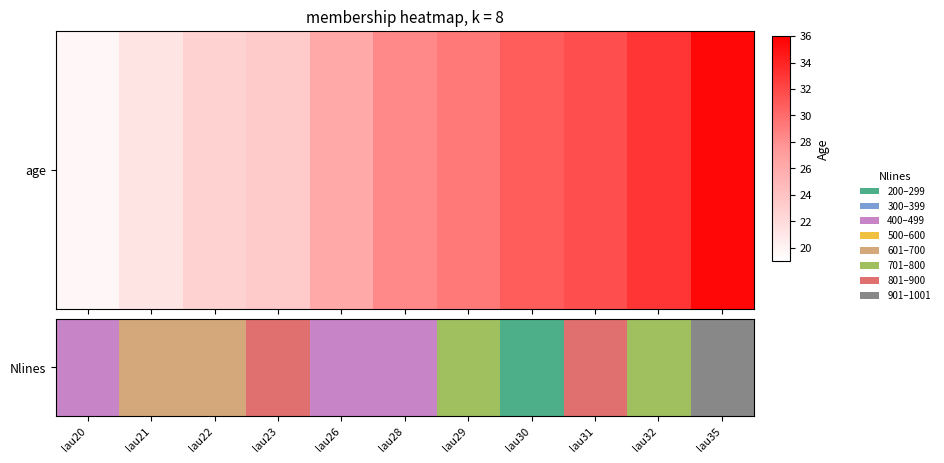

What is the smallest value displayed?

19.7